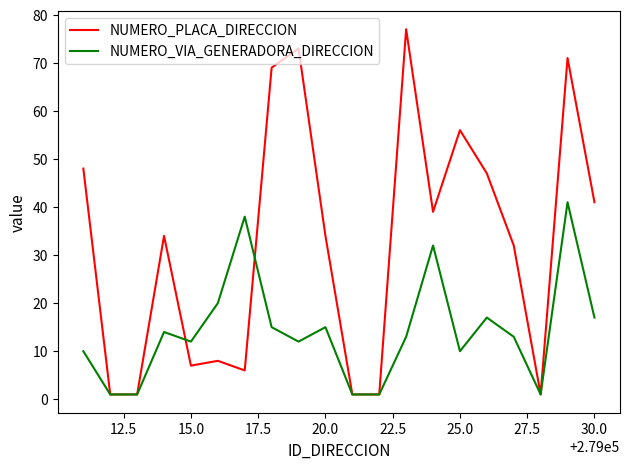

List the series in order of their overall mean, lowest first.

NUMERO_VIA_GENERADORA_DIRECCION, NUMERO_PLACA_DIRECCION